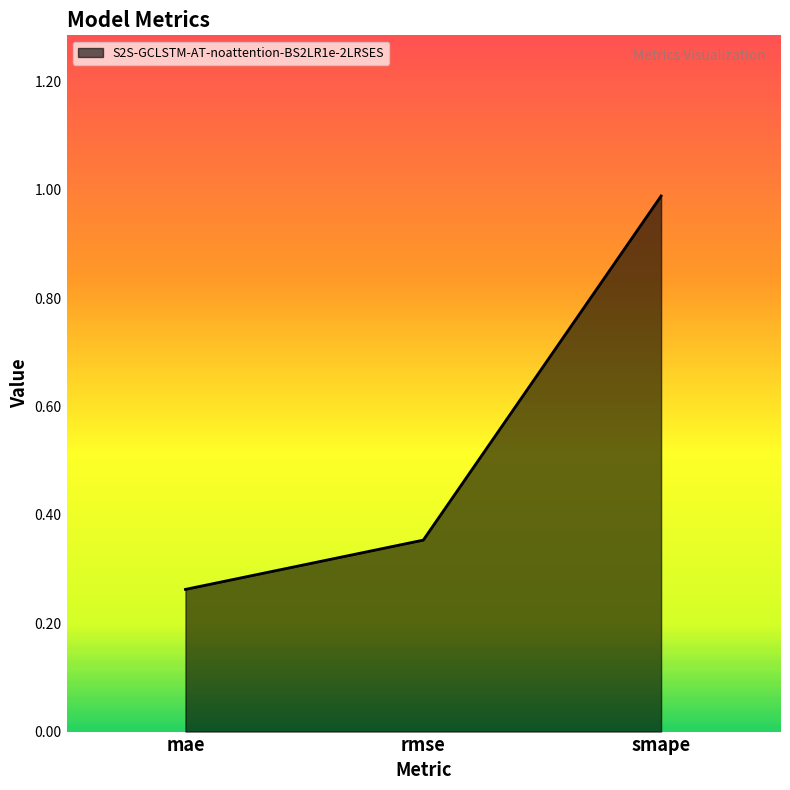

What position from the left is rmse?

2